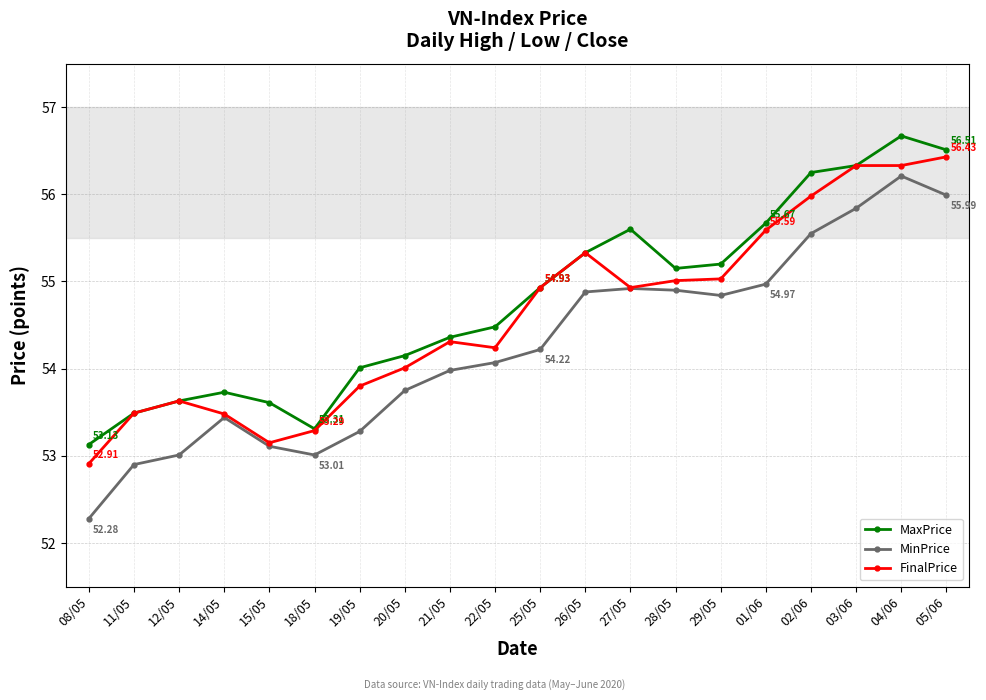

How many categories are shown in the chart?

20